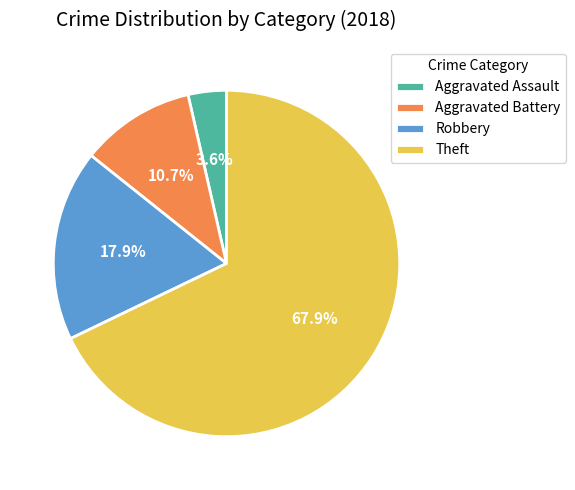

Which category has the biggest portion of the pie?

Theft